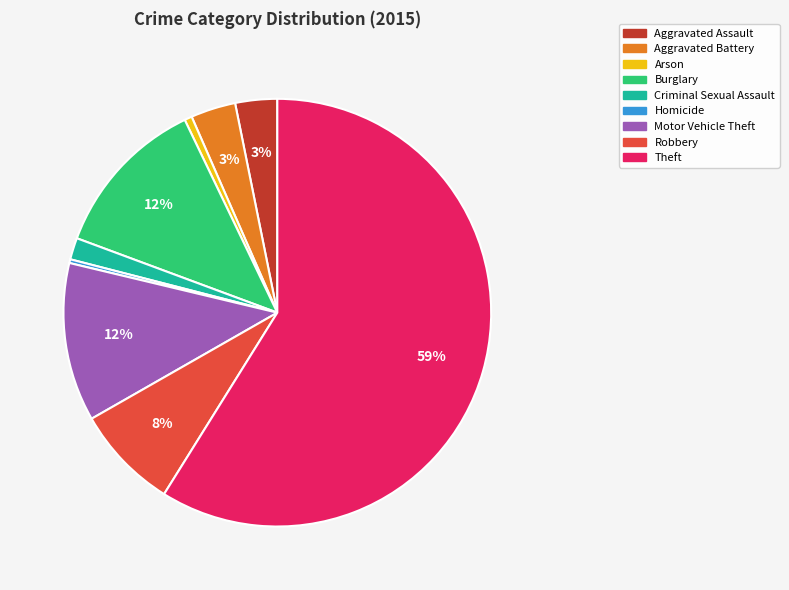

Does Homicide account for over 50% of the chart?

No